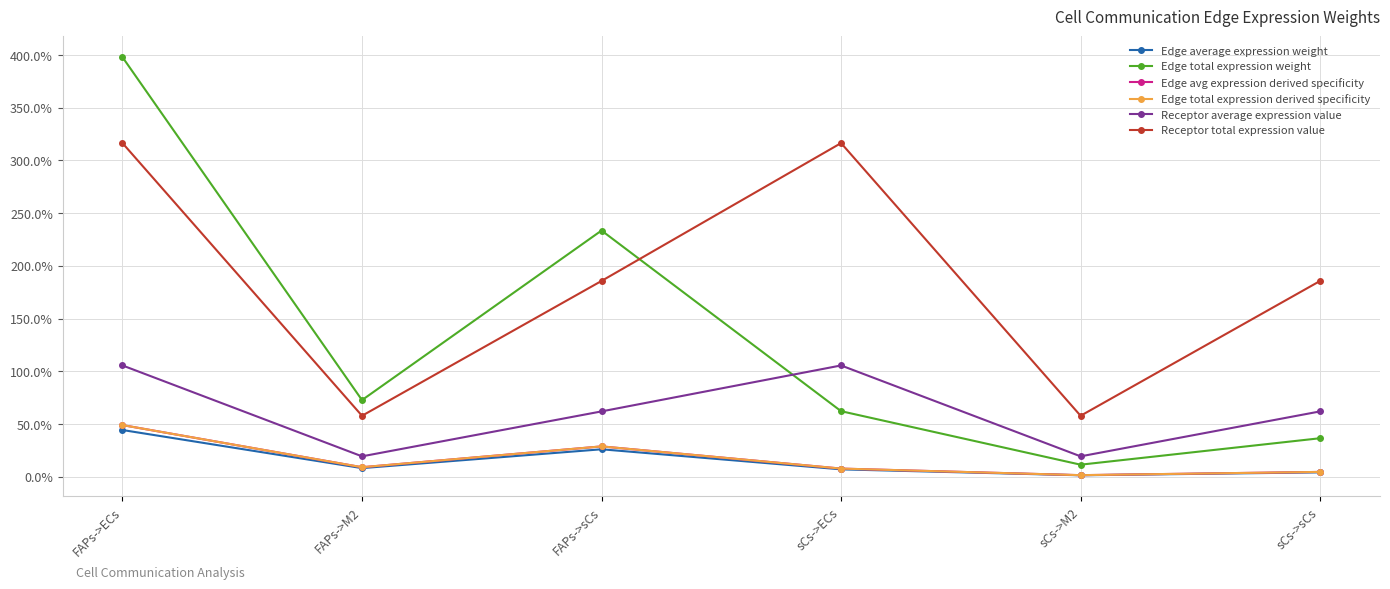

What is the total value across all series at FAPs->ECs?

9.6